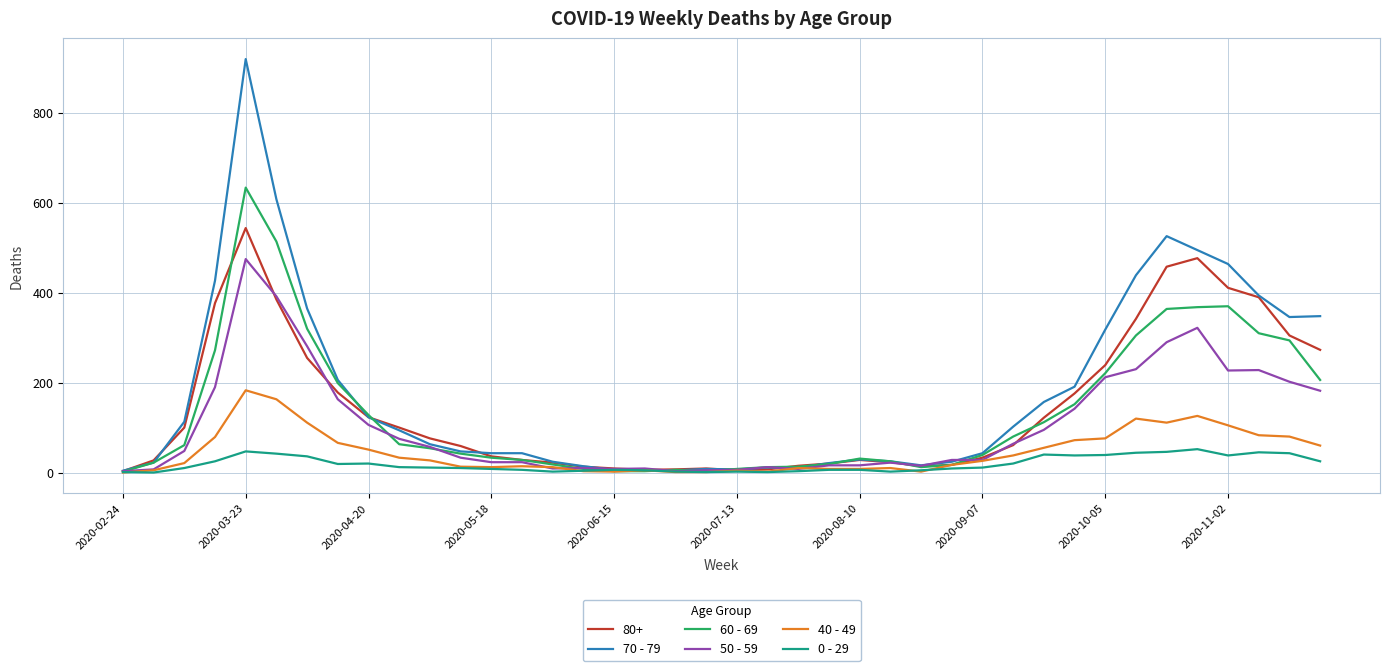

What is the maximum value shown in the chart?

920